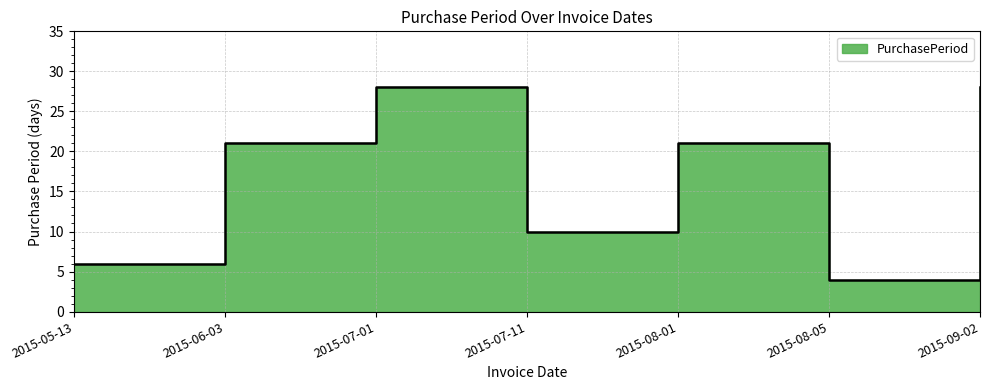

How many data points does each series have?

7